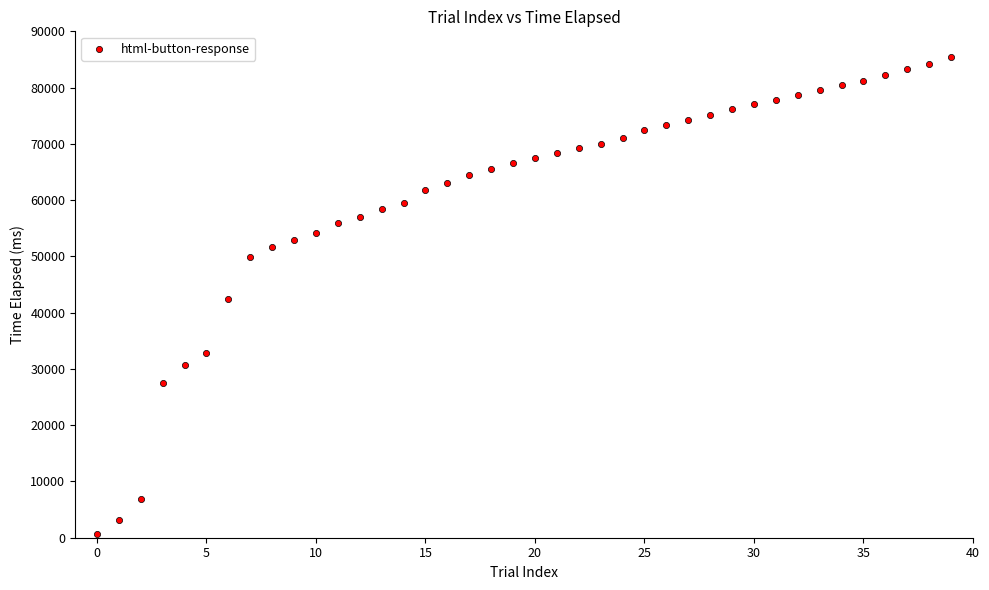

What is the range of Y values (max minus min)?

84820